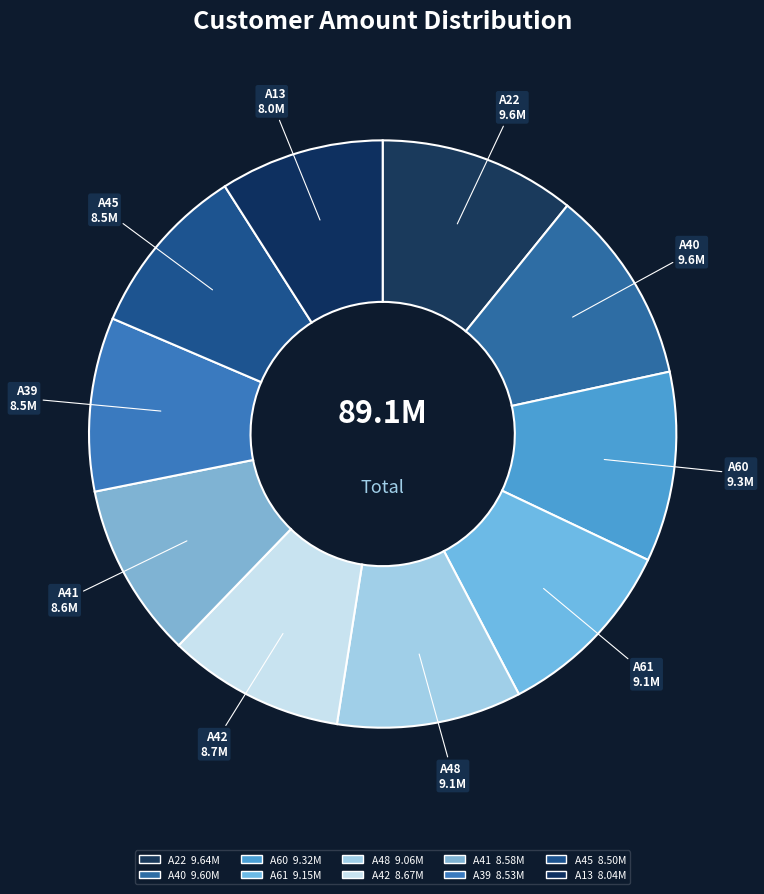

What is the ratio of the value at A48 to the value at A41?

1.1